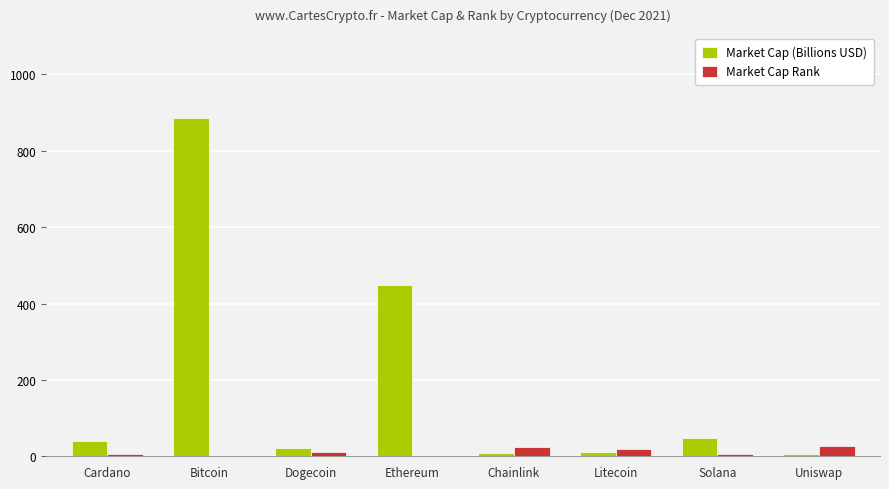

Which series changed the most between Bitcoin and Solana?

Market Cap (Billions USD)